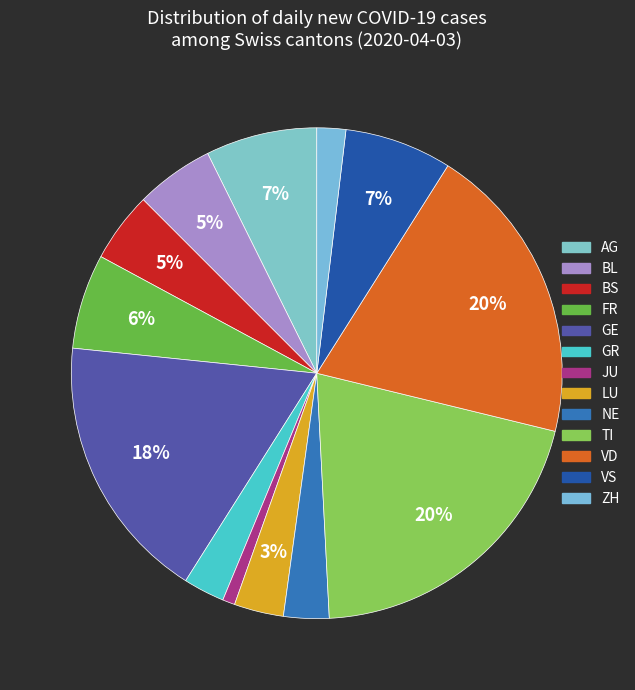

The BL slice represents 5% of the pie. True or false?

True